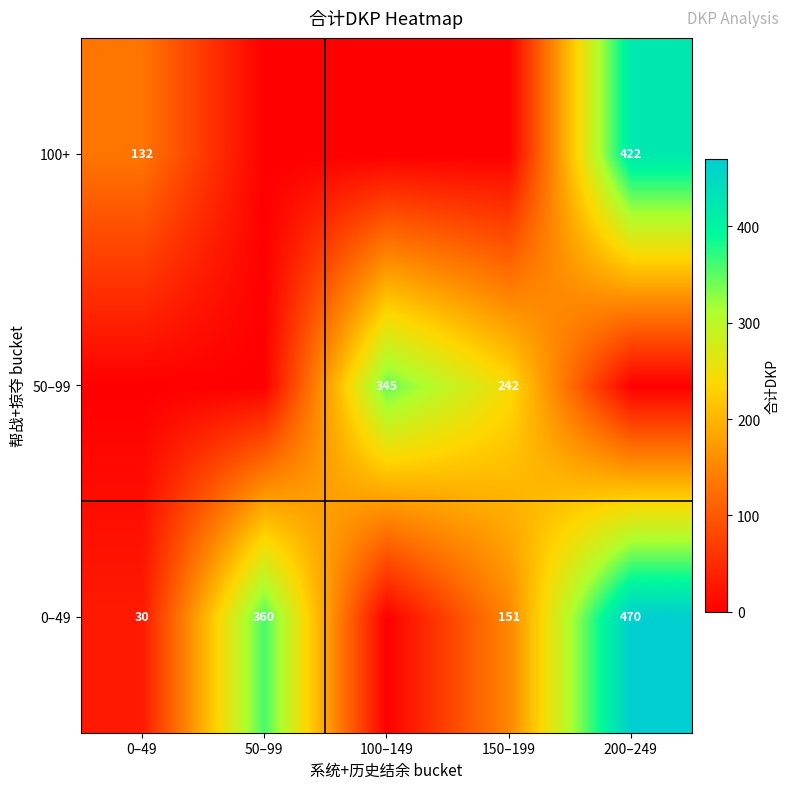

True or false: 0–49 has a value of 77 at 150–199.

False